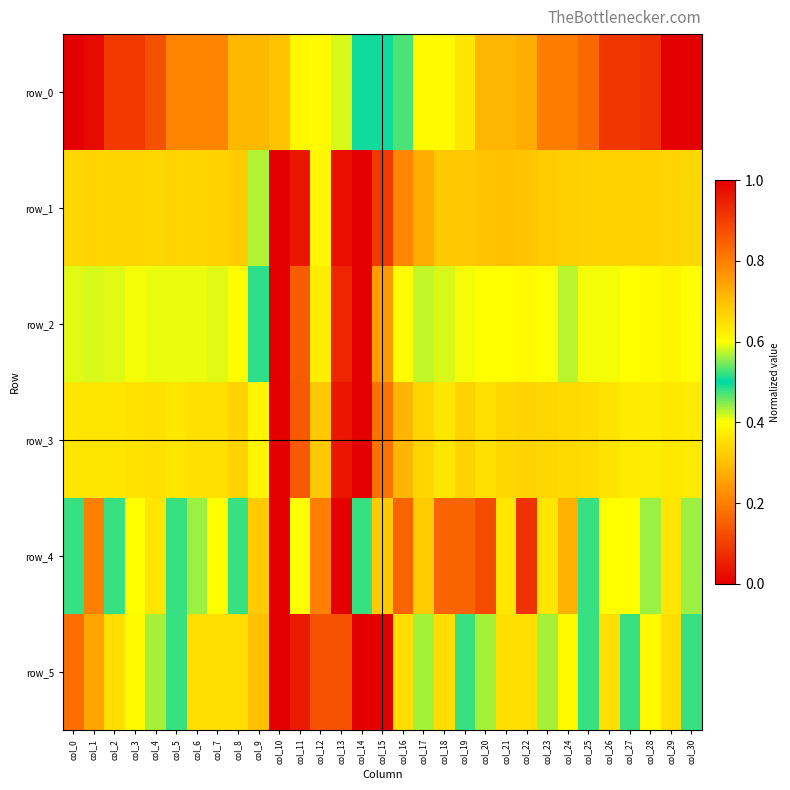

What is the total value across all series at col_22?

3.6